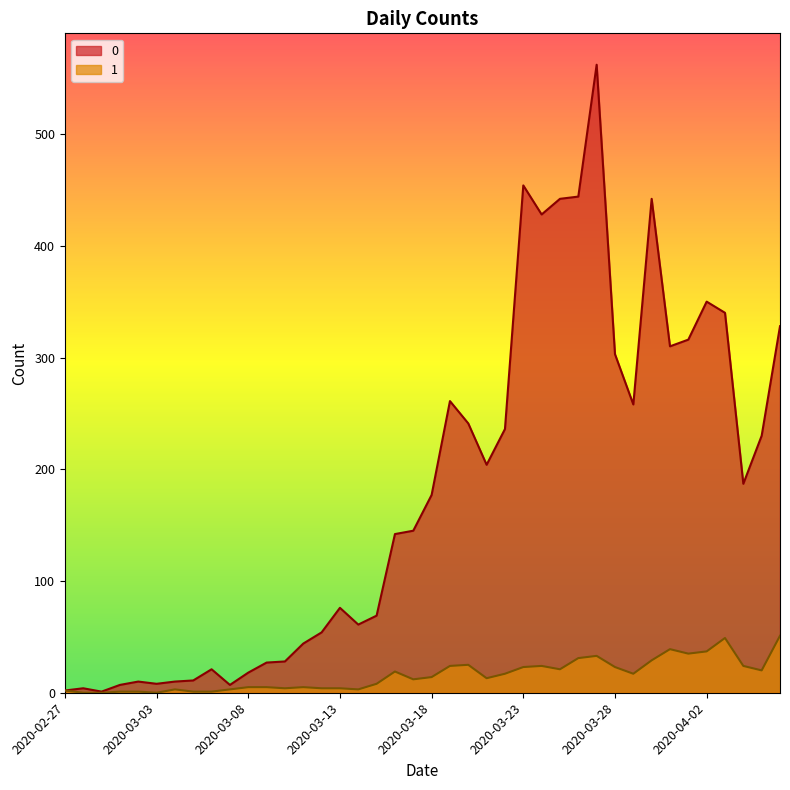

True or false: 1 and 0 intersect in this chart.

False